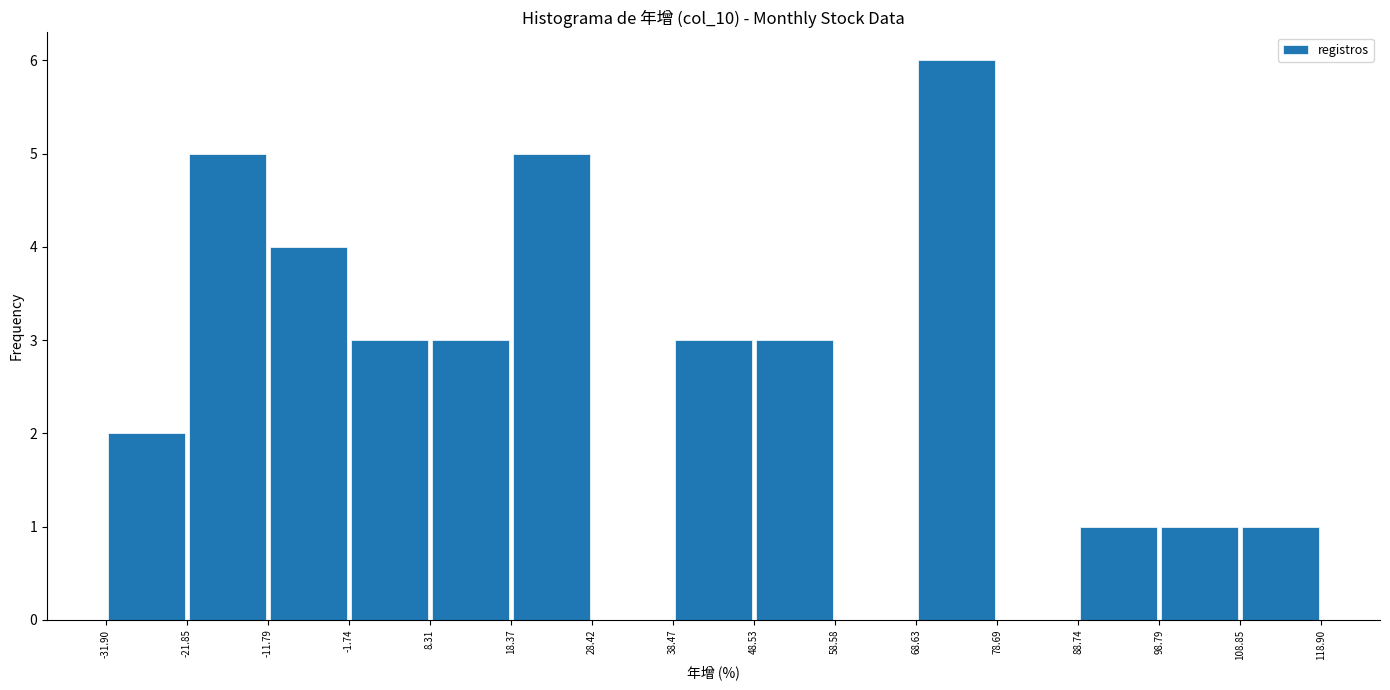

Which range on the x-axis has the tallest bar?

68.63 to 78.69